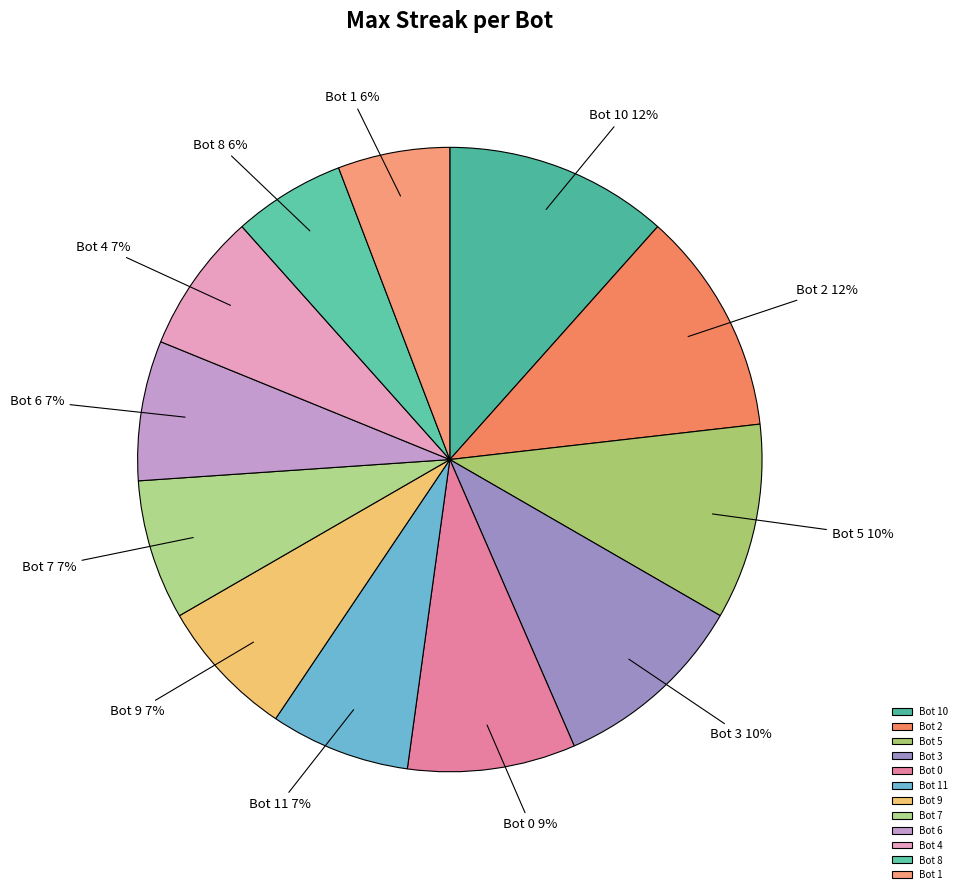

What is the ratio of the value at Bot 7 to the value at Bot 11?

1.0